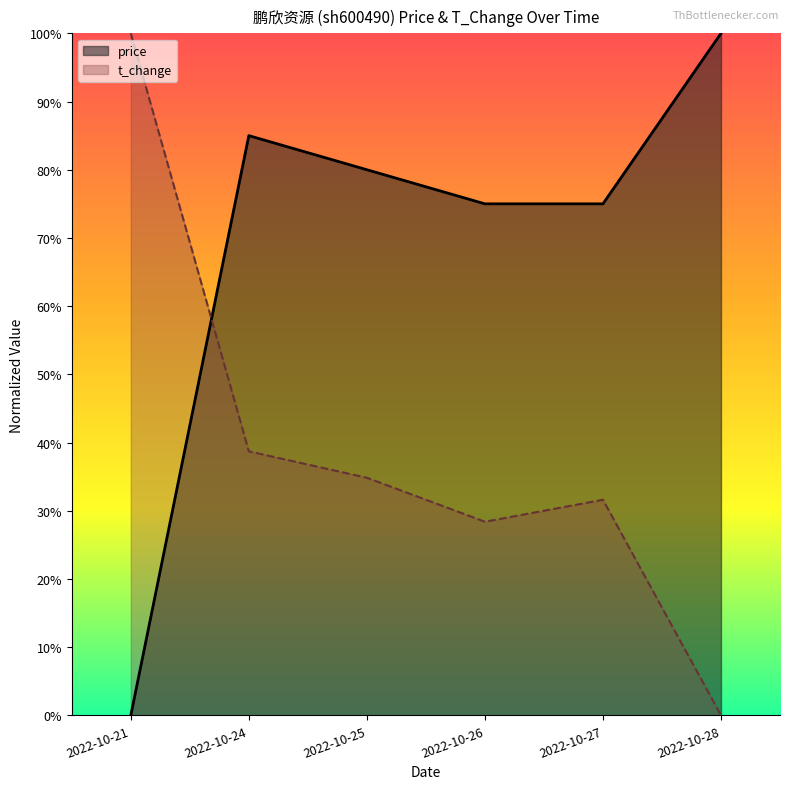

At which category does the chart reach its peak across all series?

2022-10-21